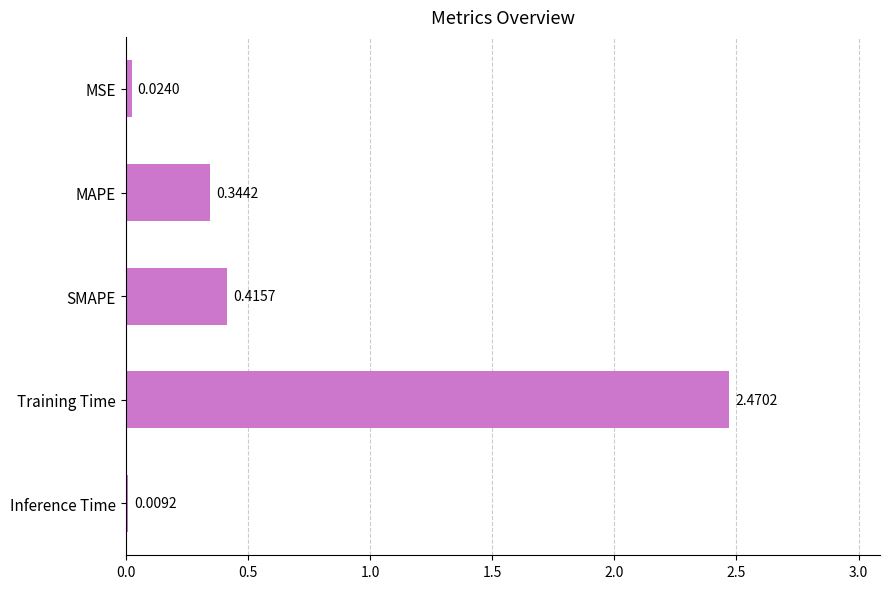

What is the change in value from MAPE to Training Time?

+2.1